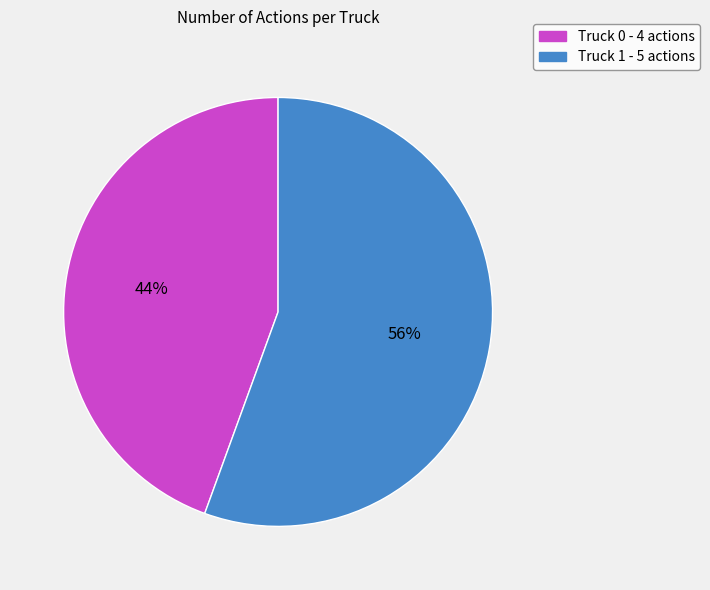

The Truck 0 slice represents 44% of the pie. True or false?

True